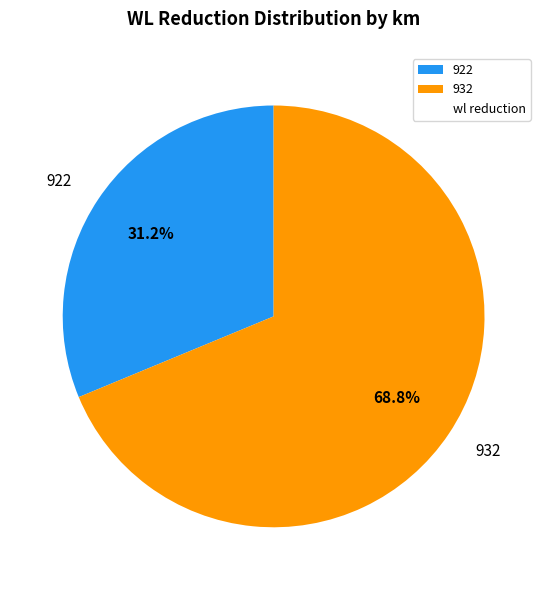

How many segments does this pie chart have?

2